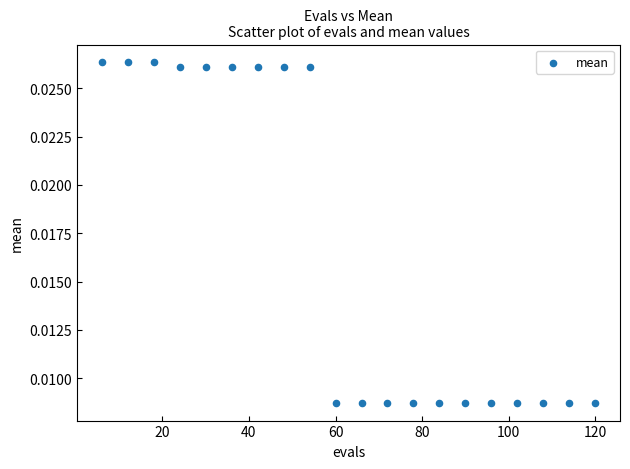

What is the range of X values (max minus min)?

114.0